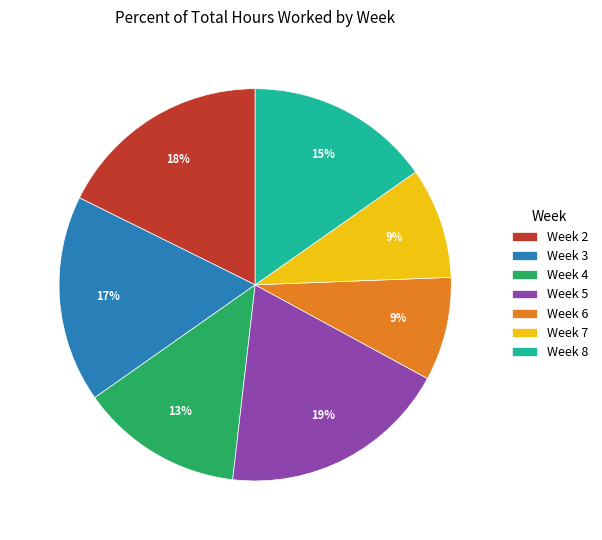

Which has a higher value, Week 7 or Week 8?

Week 8